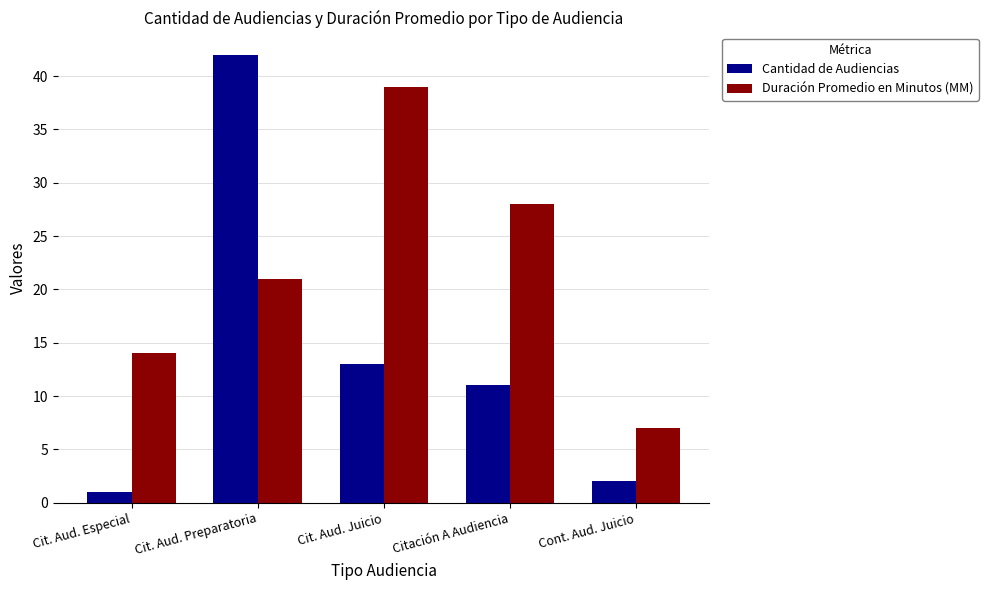

What is the average value of the Duración Promedio en Minutos (MM) series?

22